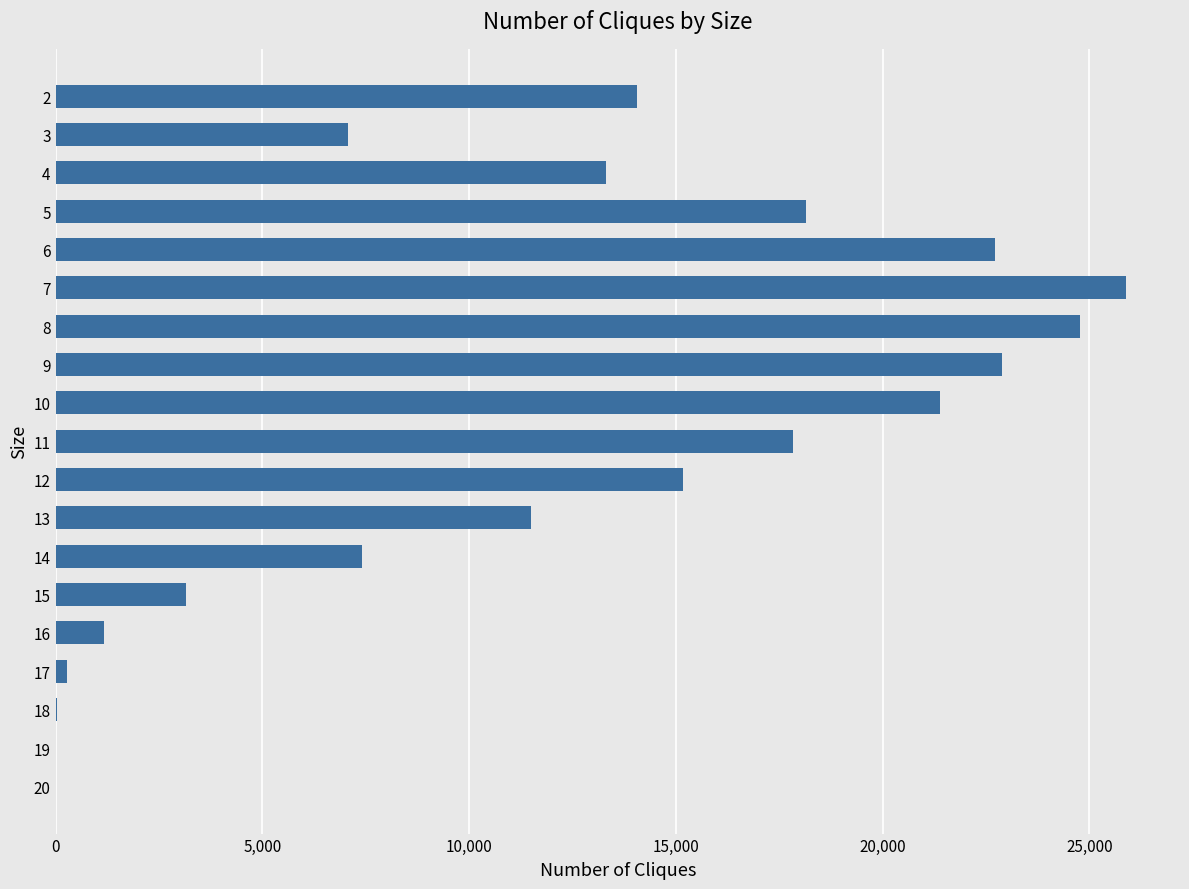

What is the sum of all values?

226859